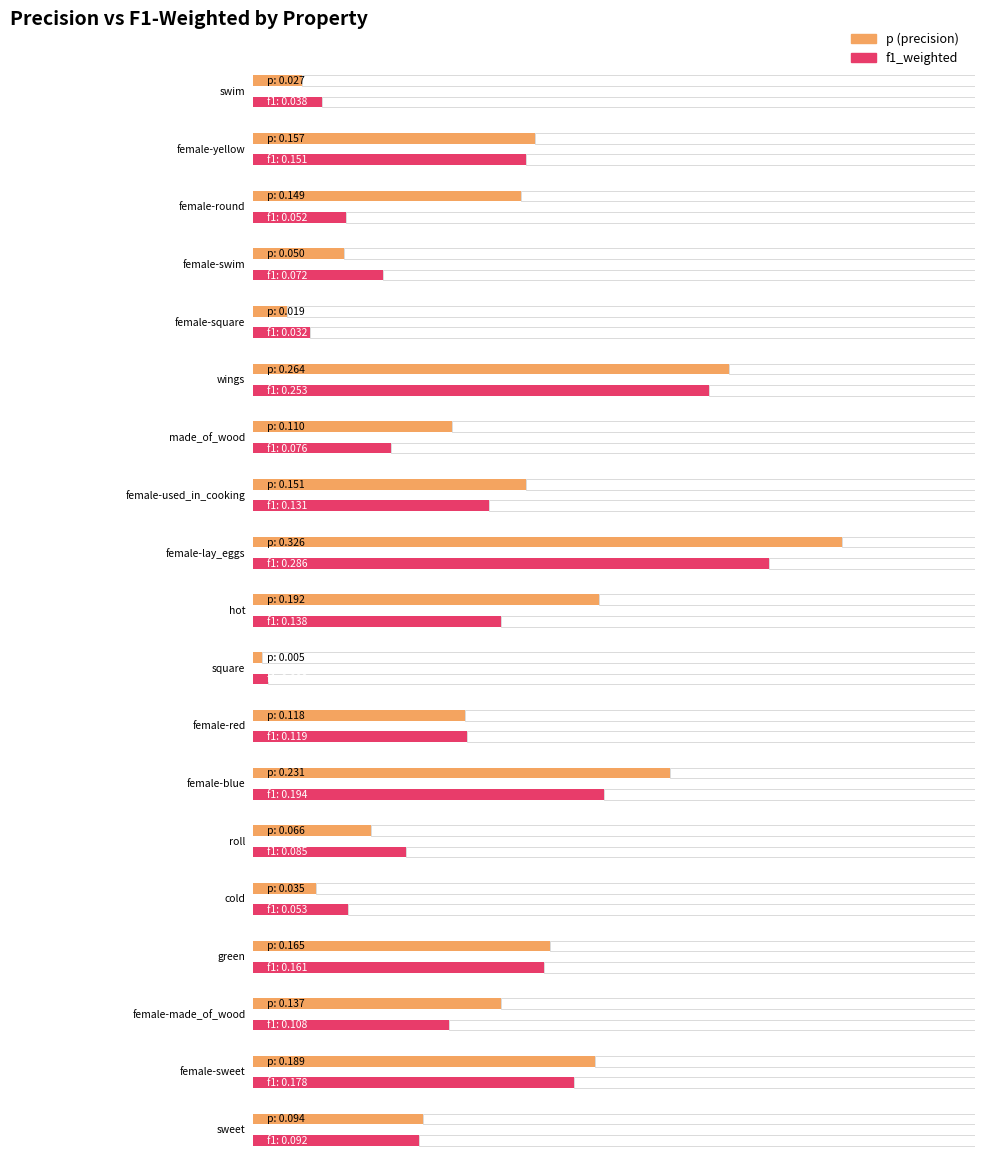

What is the label of the 11th bar from the right?

female-lay_eggs